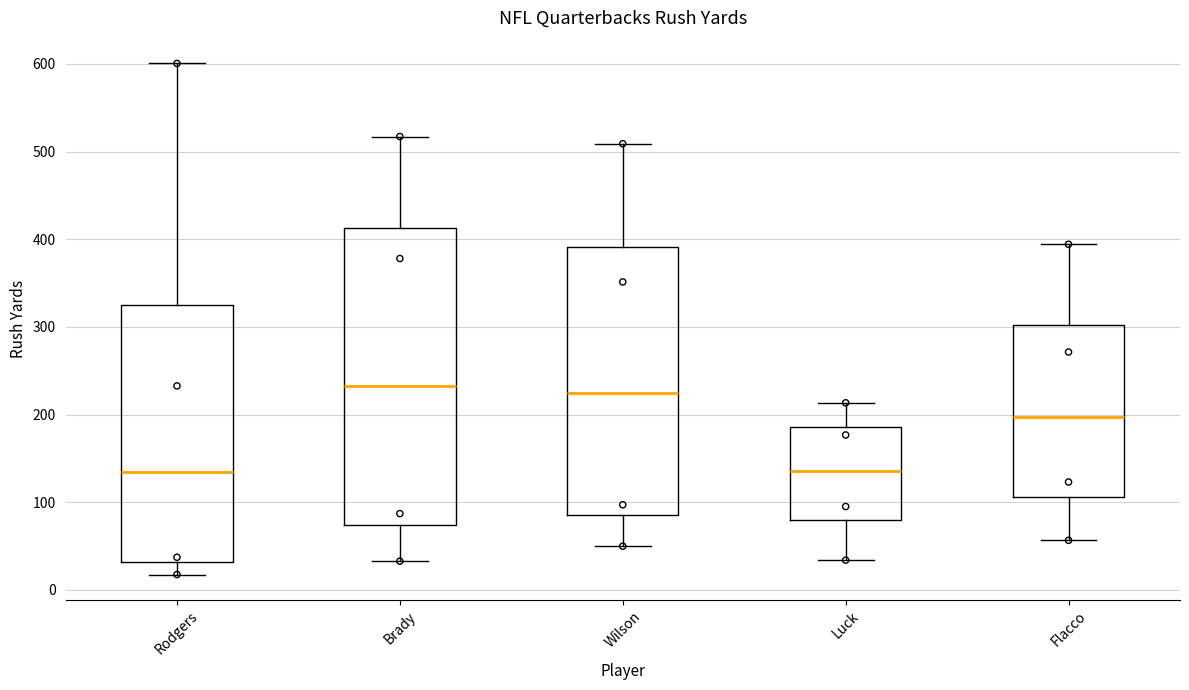

Comparing the boxes themselves (not the whiskers), which one is the tallest?

Brady